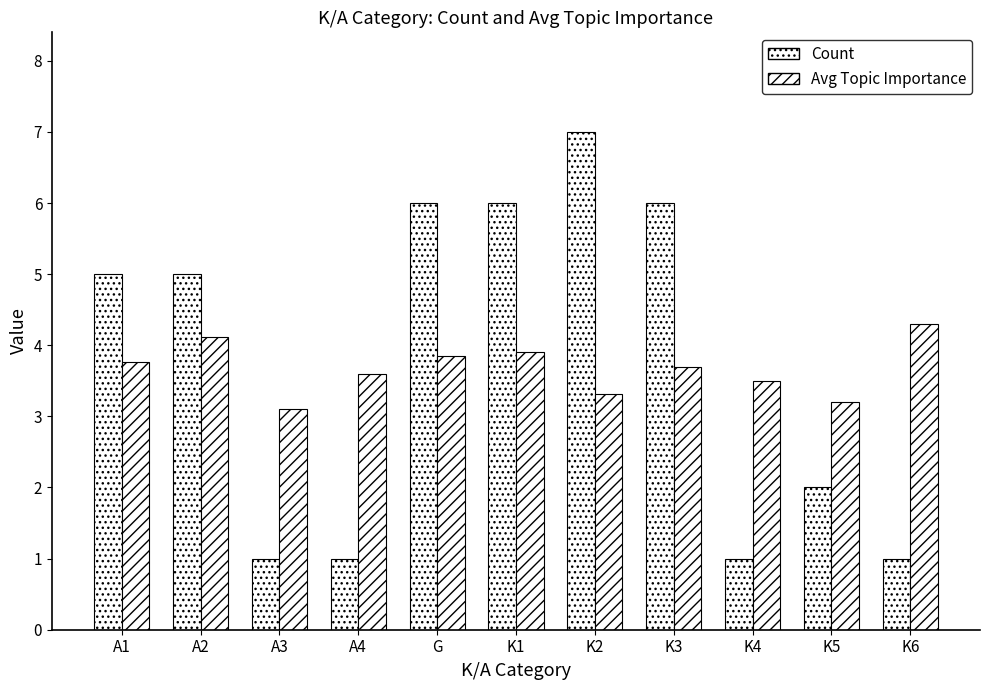

Count the number of categories in the chart.

11